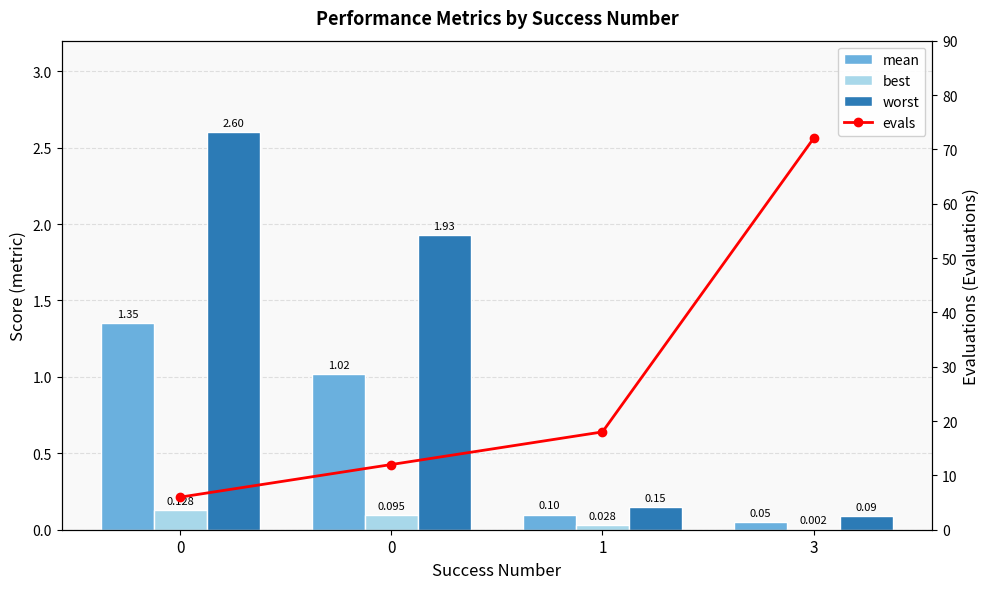

What is the total value across all series at 0?

10.1